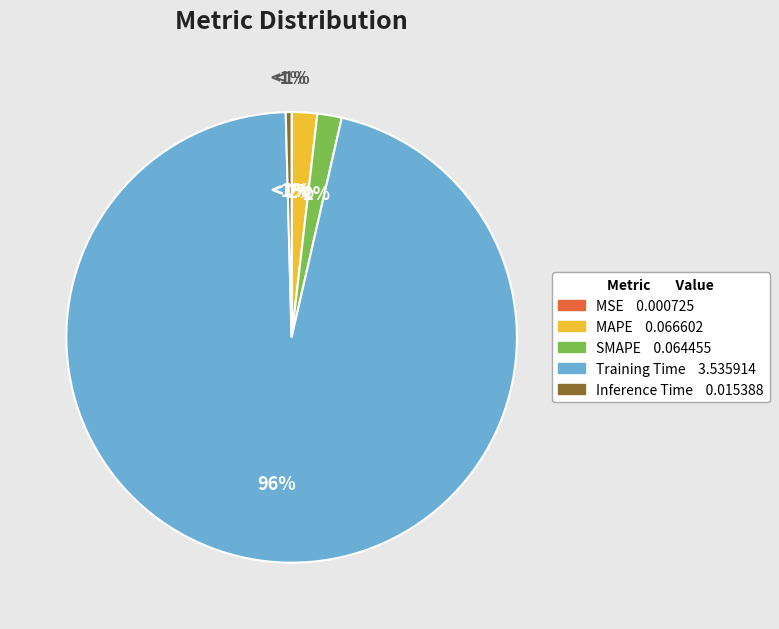

What percentage is the MAPE slice, to the nearest percent?

2%